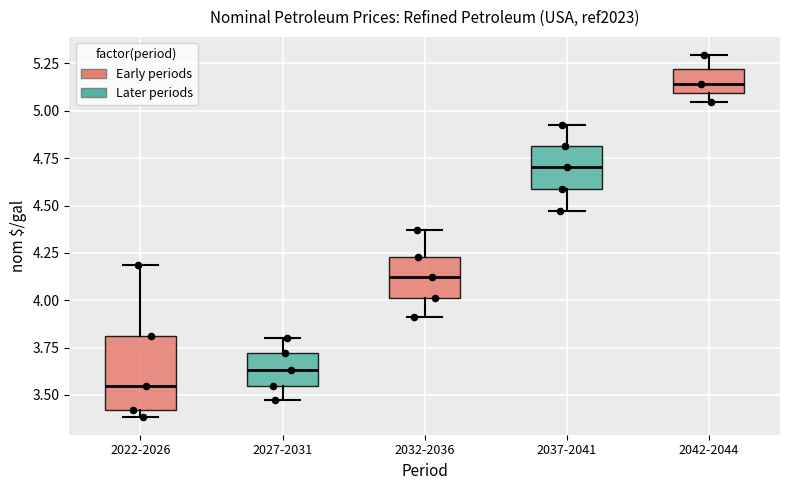

Comparing the boxes themselves (not the whiskers), which one is the tallest?

2022-2026